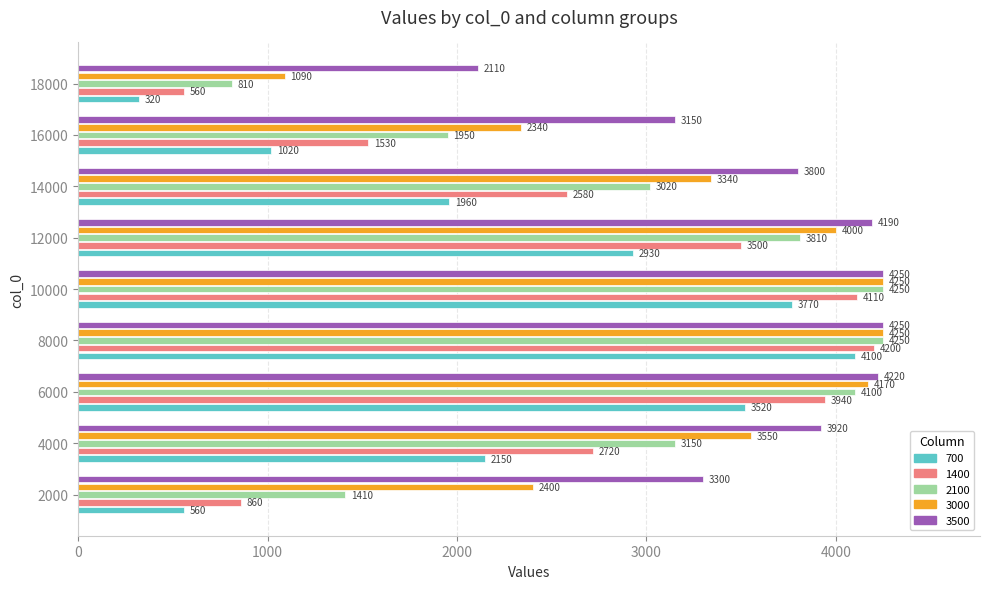

What is the lowest value of the 700 series?

320